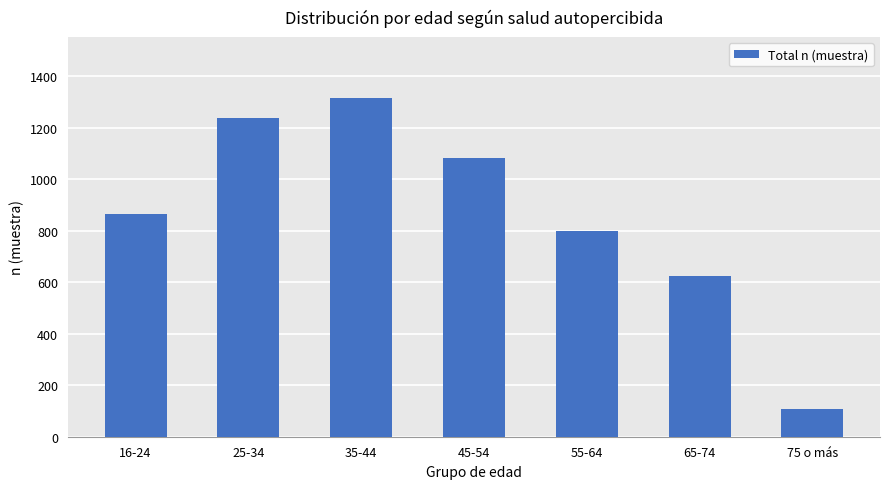

What is the change in value from 25-34 to 45-54?

-152